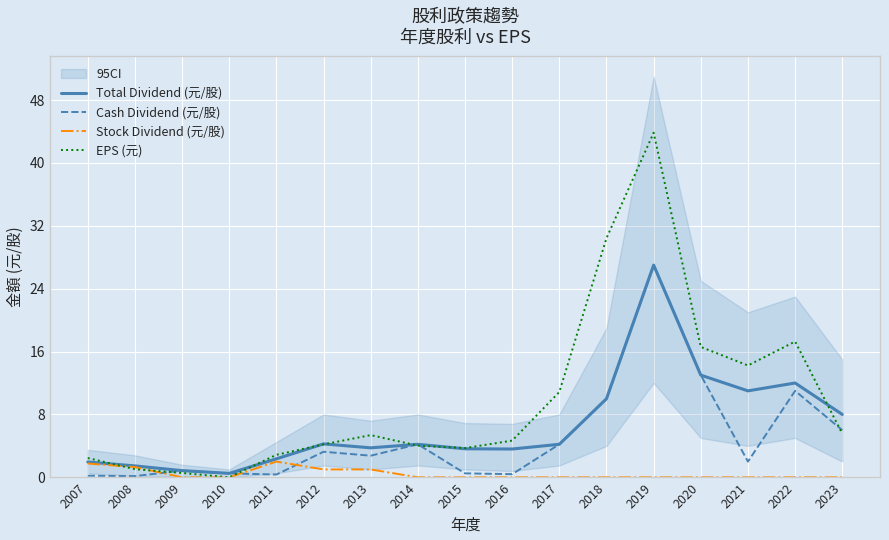

Reading left to right, what are all the values shown in this chart?

Total Dividend (元/股): 2007=1.9	2008=1.4	2009=0.8	2010=0.5	2011=2.4	2012=4.2	2013=3.8	2014=4.2	2015=3.6	2016=3.6	2017=4.2	2018=10.0	2019=27.0	2020=13.0	2021=11.0	2022=12.0	2023=8.0
Cash Dividend (元/股): 2007=0.2	2008=0.1	2009=0.8	2010=0.5	2011=0.3	2012=3.2	2013=2.8	2014=4.2	2015=0.5	2016=0.4	2017=4.2	2018=10.0	2019=27.0	2020=13.0	2021=2.0	2022=11.0	2023=6.0
Stock Dividend (元/股): 2007=1.8	2008=1.3	2009=0.0	2010=0.0	2011=2.0	2012=1.0	2013=1.0	2014=0.0	2015=0.0	2016=0.0	2017=0.0	2018=0.0	2019=0.0	2020=0.0	2021=0.0	2022=0.0	2023=0.0
EPS (元): 2007=2.5	2008=1.0	2009=0.6	2010=0.0	2011=2.9	2012=4.2	2013=5.4	2014=4.0	2015=3.7	2016=4.7	2017=10.9	2018=30.4	2019=43.9	2020=16.6	2021=14.2	2022=17.3	2023=5.5